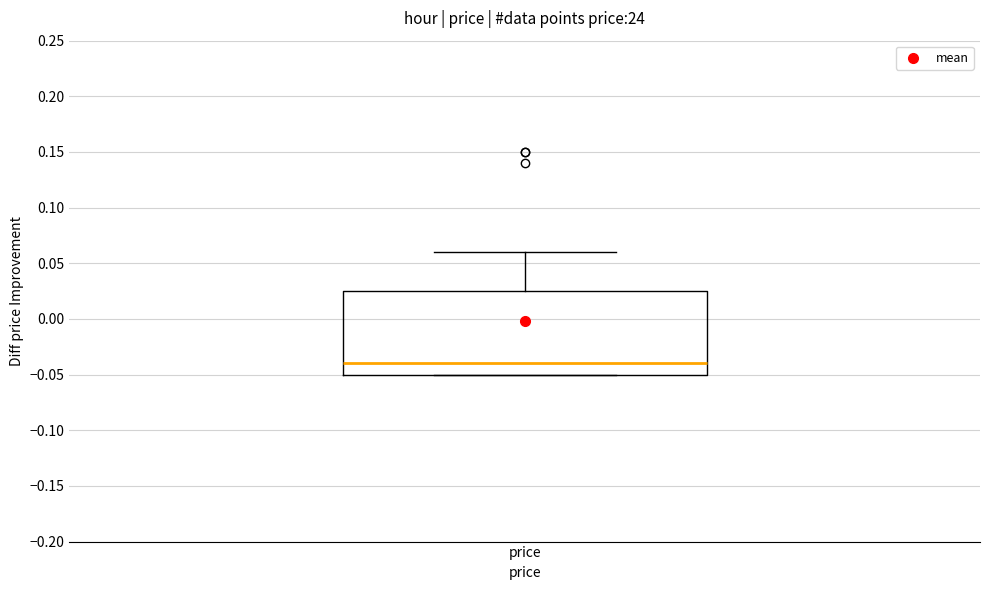

Where does the median line of the box for price sit on the y-axis? The values are not printed on the chart, so give them approximately, as read against the axis.

-0.040